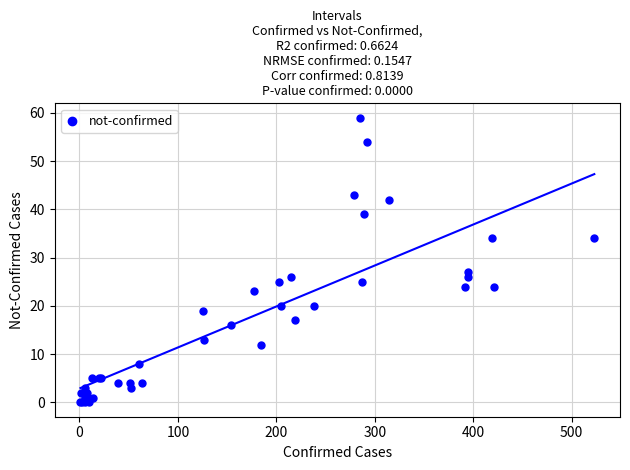

What Y value in the scatter plot is closest to 29?

27